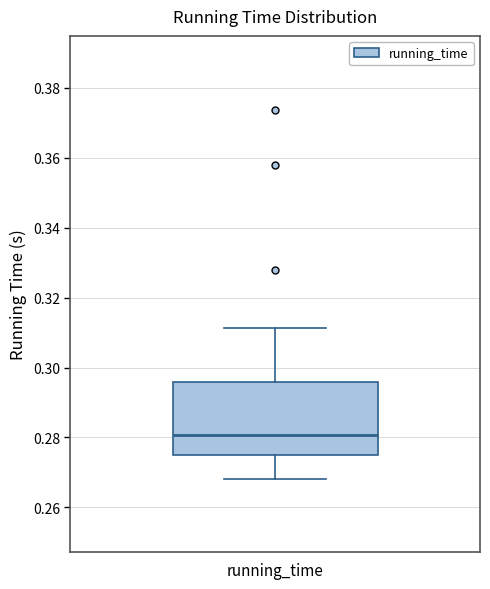

Where does the upper whisker of the box for running_time end on the y-axis? The values are not printed on the chart, so give them approximately, as read against the axis.

0.312